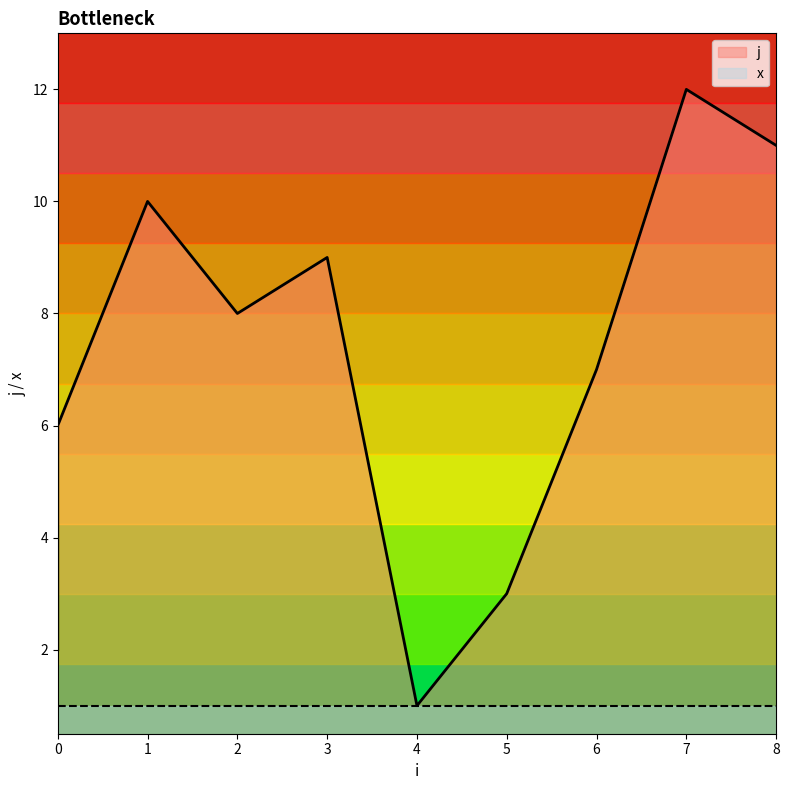

Where is the first local minimum?

2